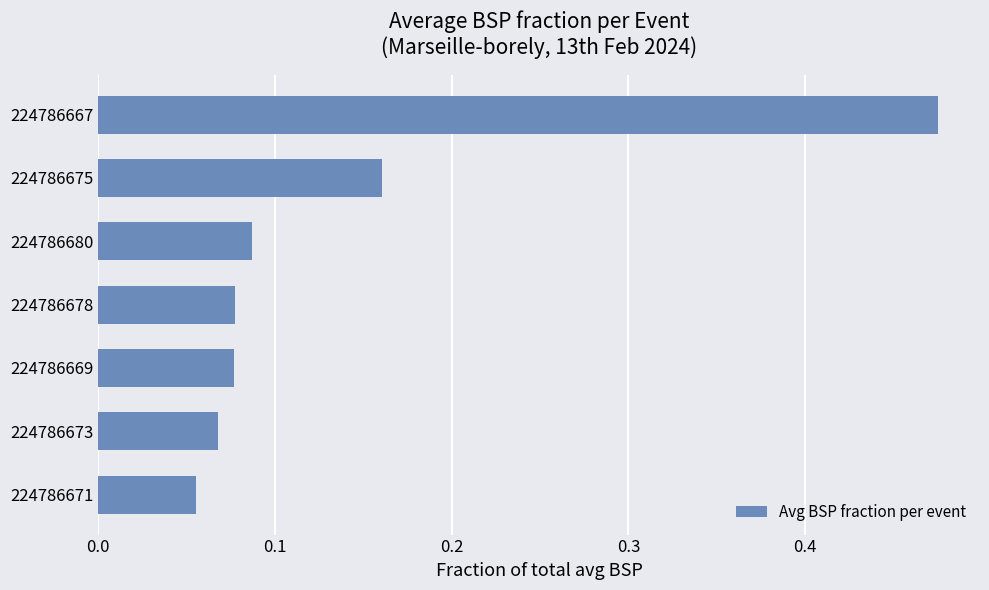

How many bars are there in total?

7